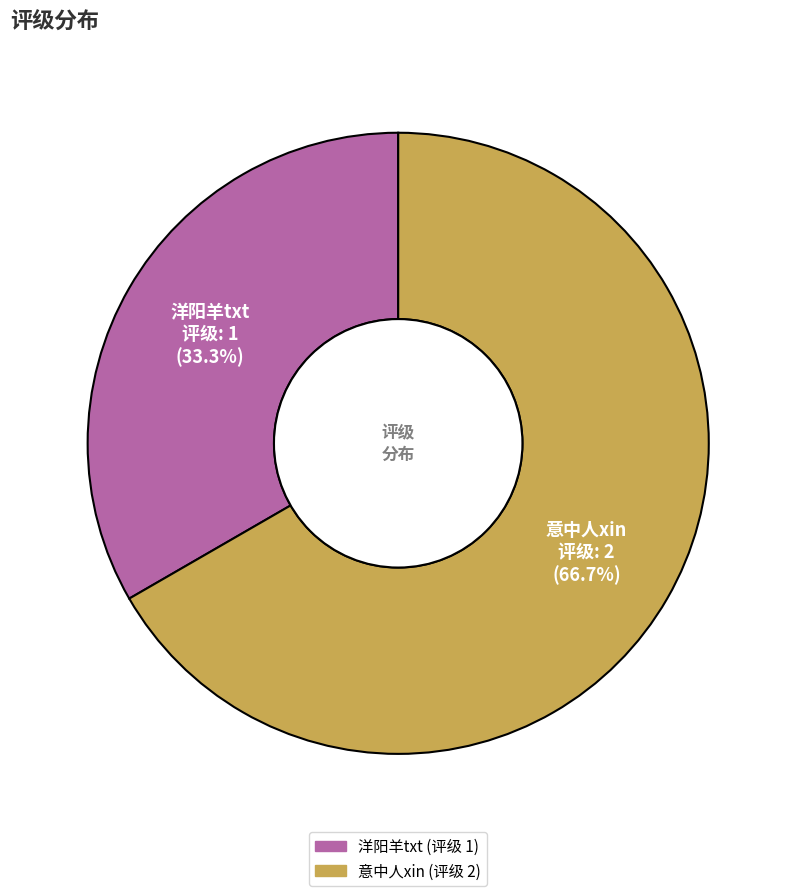

Does 洋阳羊txt represent more than half of the total?

No